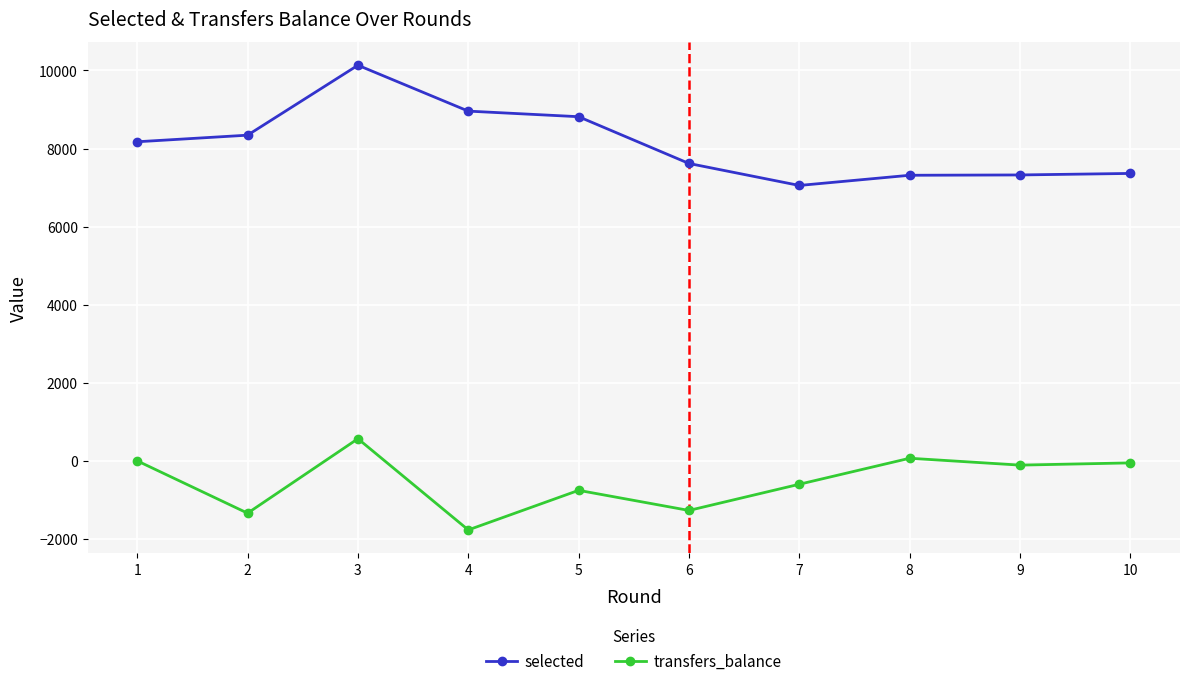

List the series in order of their overall mean, lowest first.

transfers_balance, selected